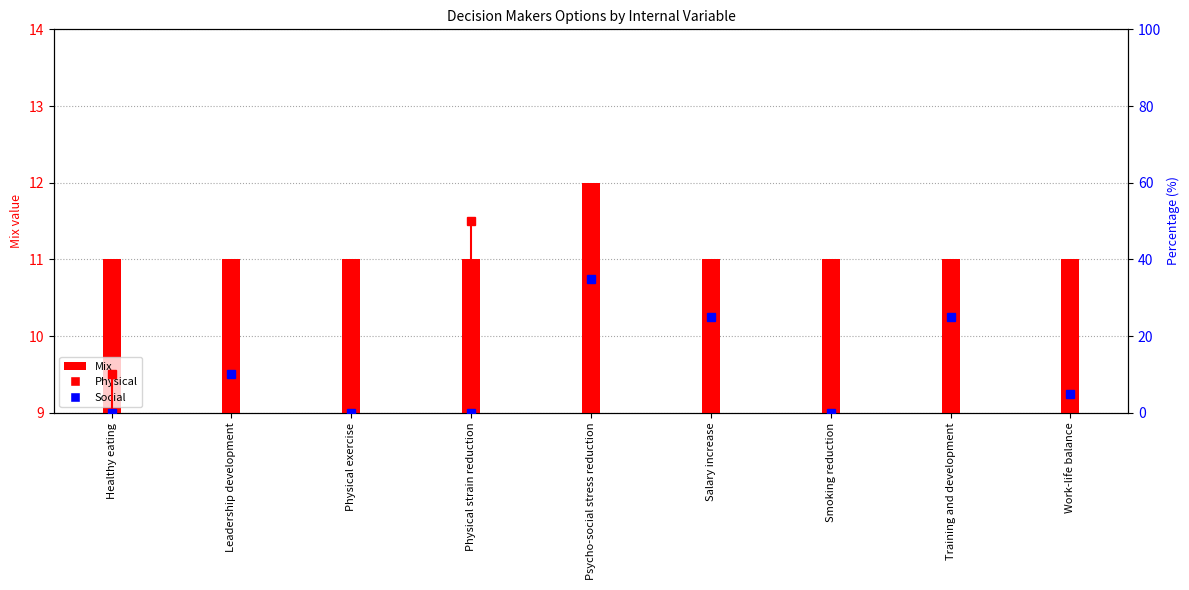

The chart shows a value of 11 at Work-life balance. True or false?

True